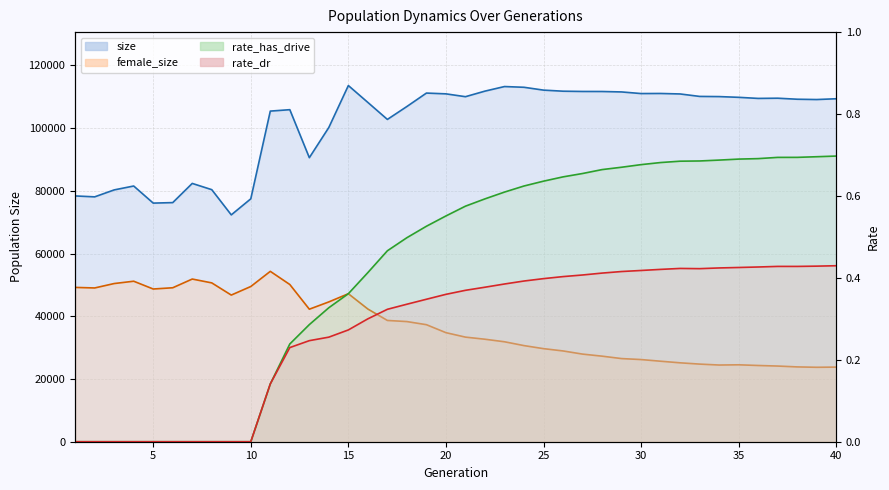

Rank the series at 37 from lowest to highest value.

rate_dr, rate_has_drive, female_size, size